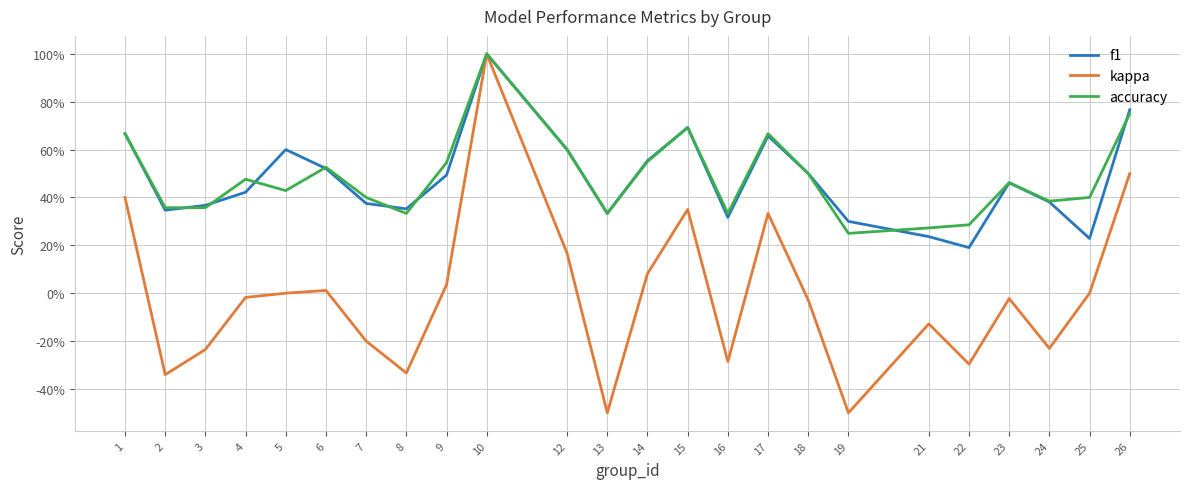

What are all the series names shown in the legend?

f1, kappa, accuracy